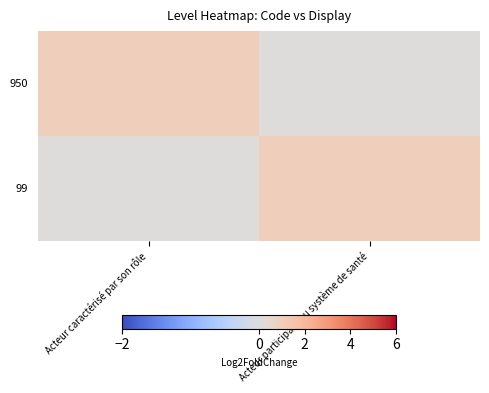

Reading left to right, list all the values displayed in this chart.

950: Acteur caractérisé par son rôle=1	Acteur participant au système de santé=0
99: Acteur caractérisé par son rôle=0	Acteur participant au système de santé=1